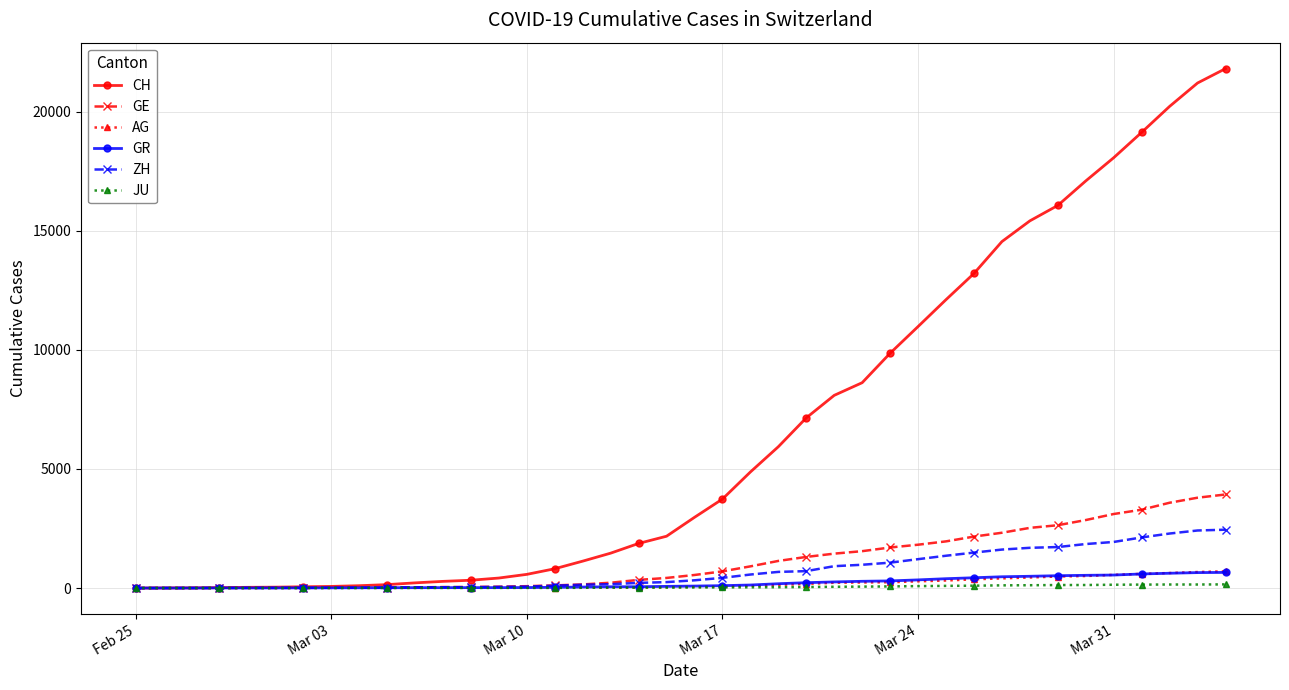

Which series has the largest range (max minus min)?

CH